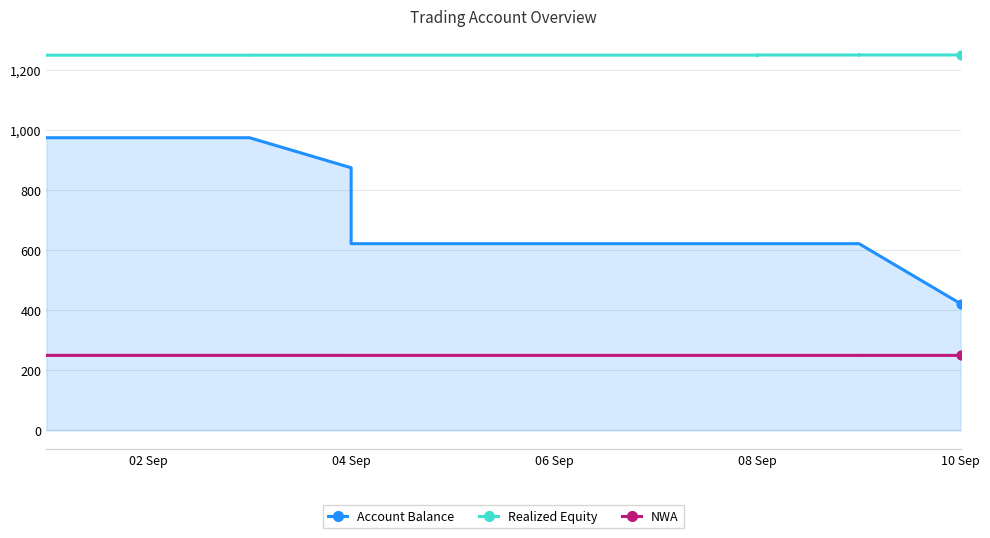

Which series reaches the maximum Y coordinate?

Realized Equity